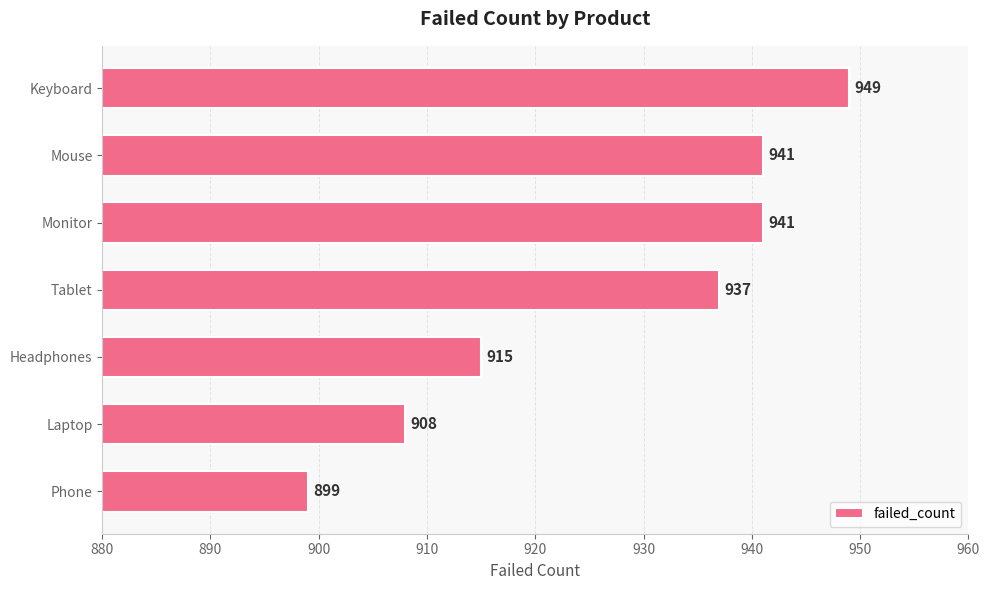

What is the minimum value shown in the chart?

899